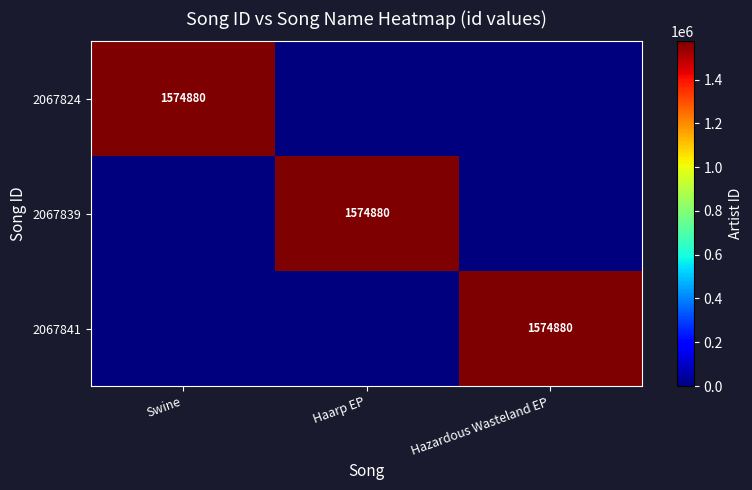

The 2067841 series shows 847788 at Hazardous Wasteland EP. True or false?

False